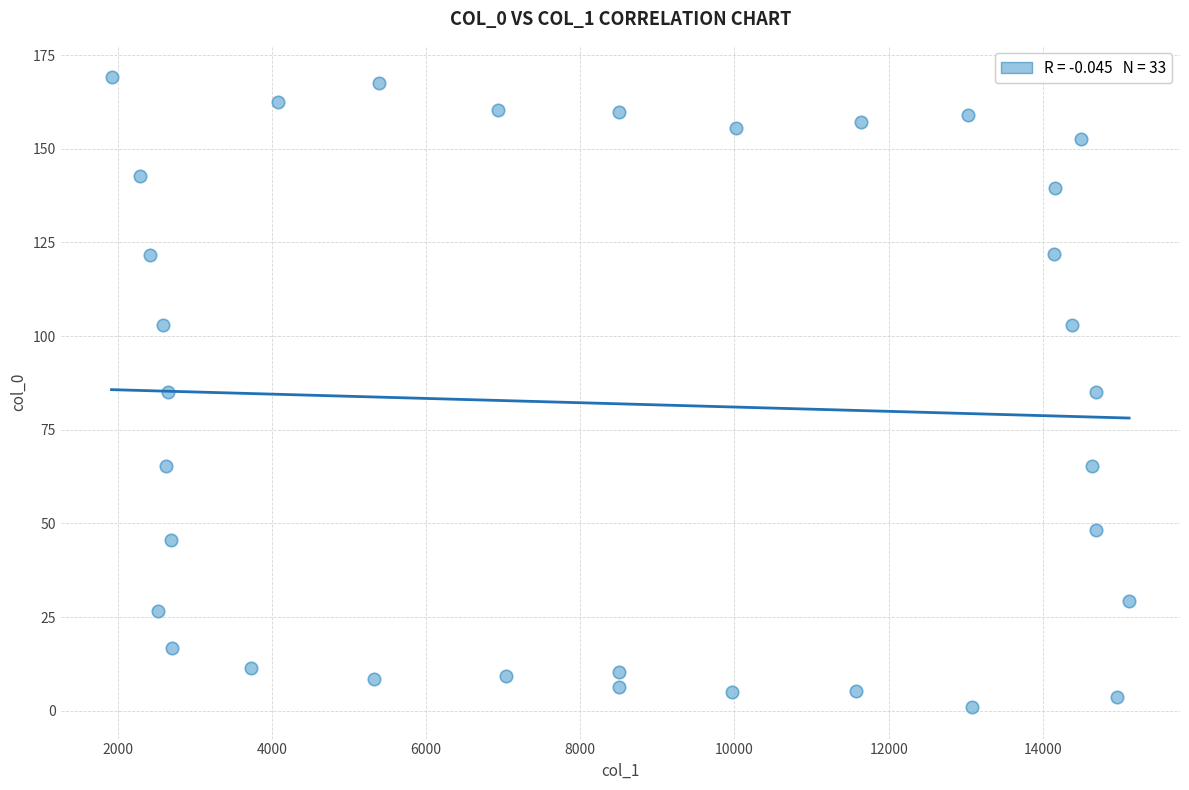

What is the range of Y values (max minus min)?

168.0